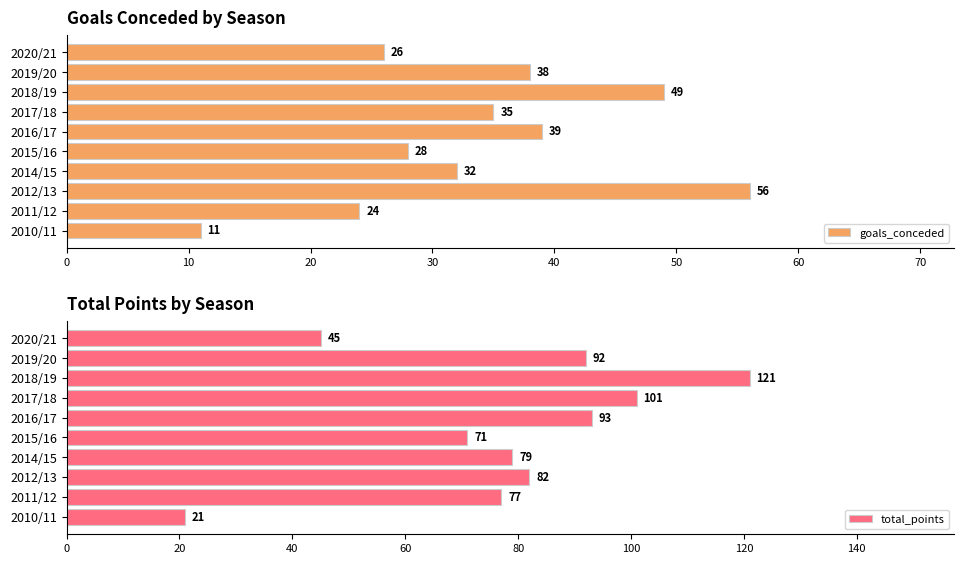

The goals_conceded series shows 24 at 2011/12. True or false?

True